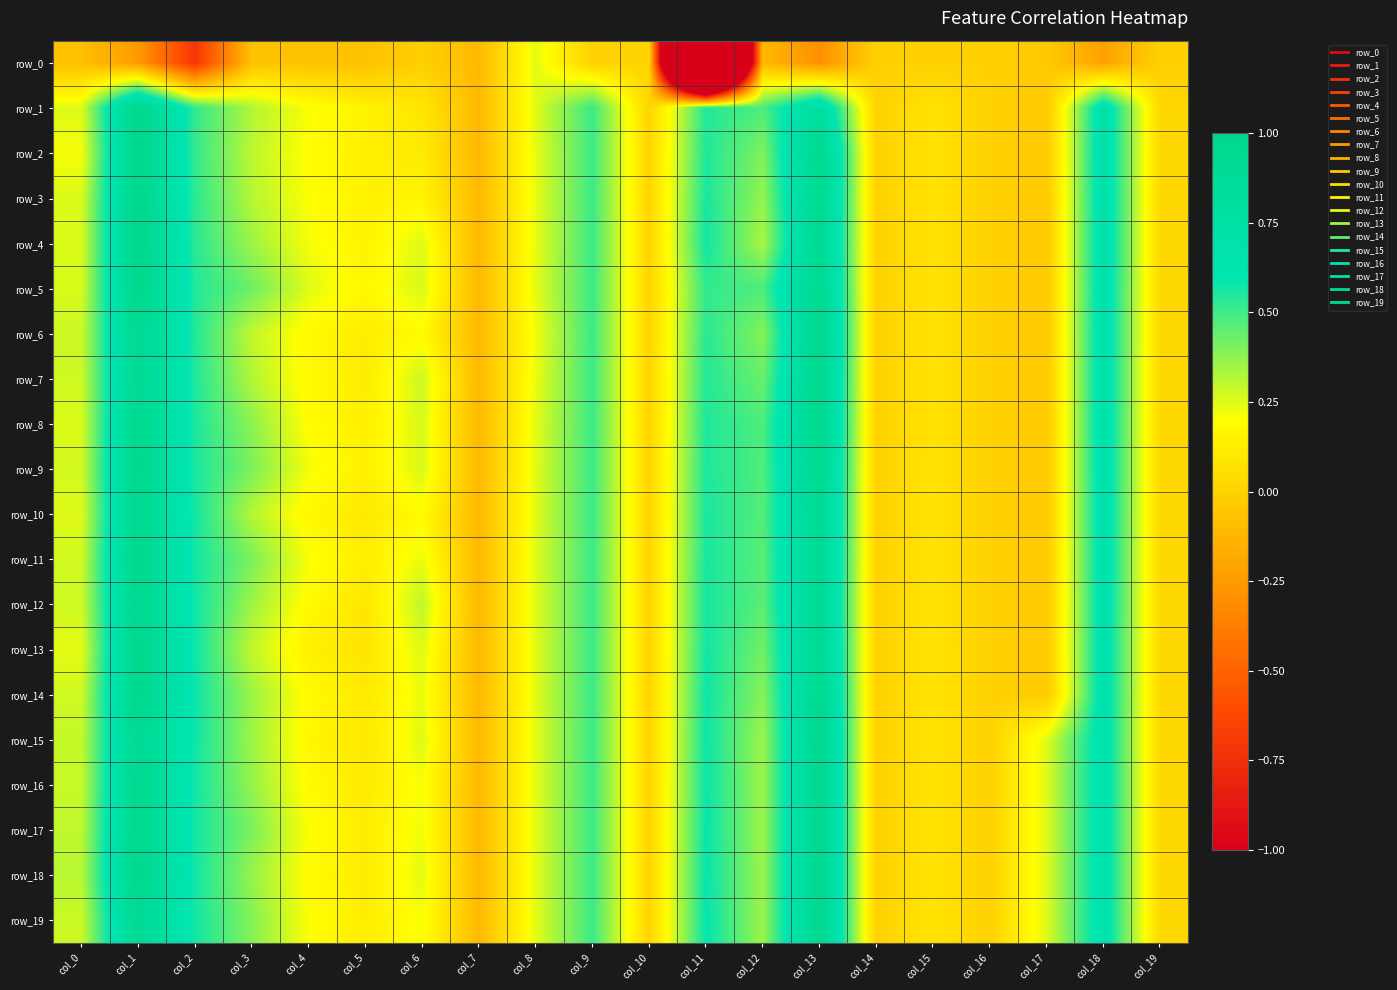

The value of row_16 at col_10 is 0.0. True or false?

False